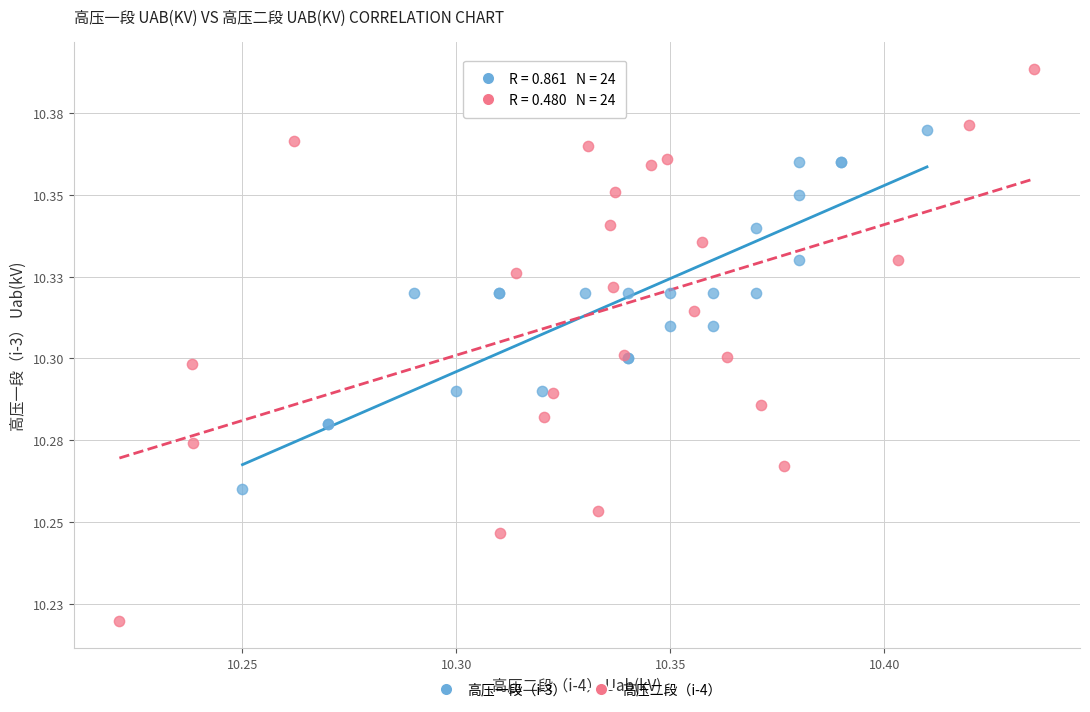

Which series reaches the maximum Y coordinate?

高压二段（i-4）